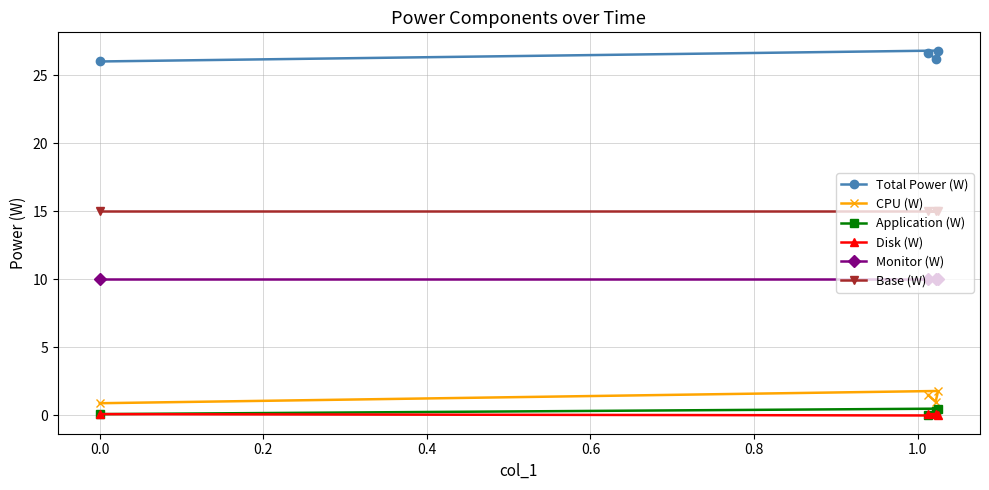

What is the difference between the maximum and minimum values in the CPU (W) series?

0.9